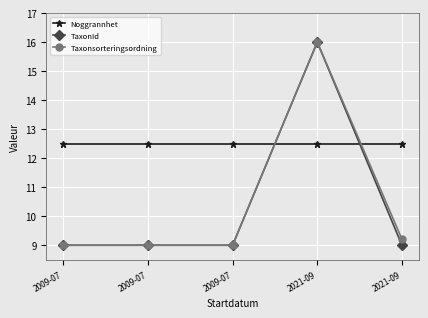

Between 2009-07 and 2009-07, which series saw the biggest shift?

Noggrannhet